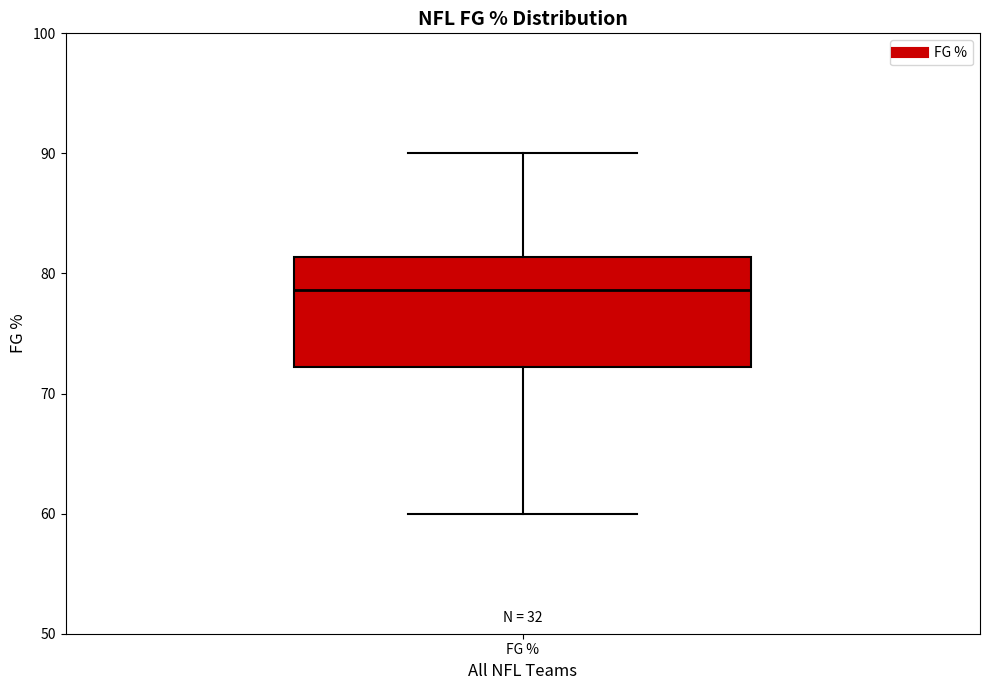

Transcribe this box plot: give where the median line is, the range the box spans, and where the two whiskers end, as read against the y-axis. The values are not printed on the chart, so give them approximately, as read against the axis.

median 79, box 72 to 81, whiskers 60 to 90